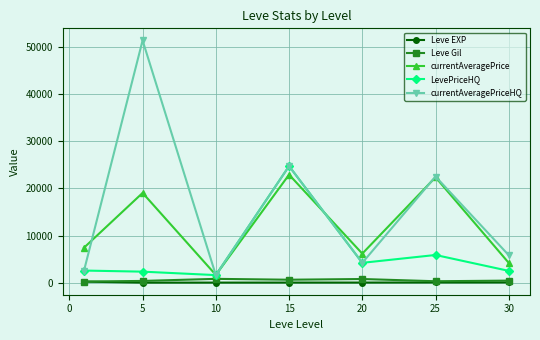

True or false: currentAveragePrice has more than 1 interior local peaks.

True